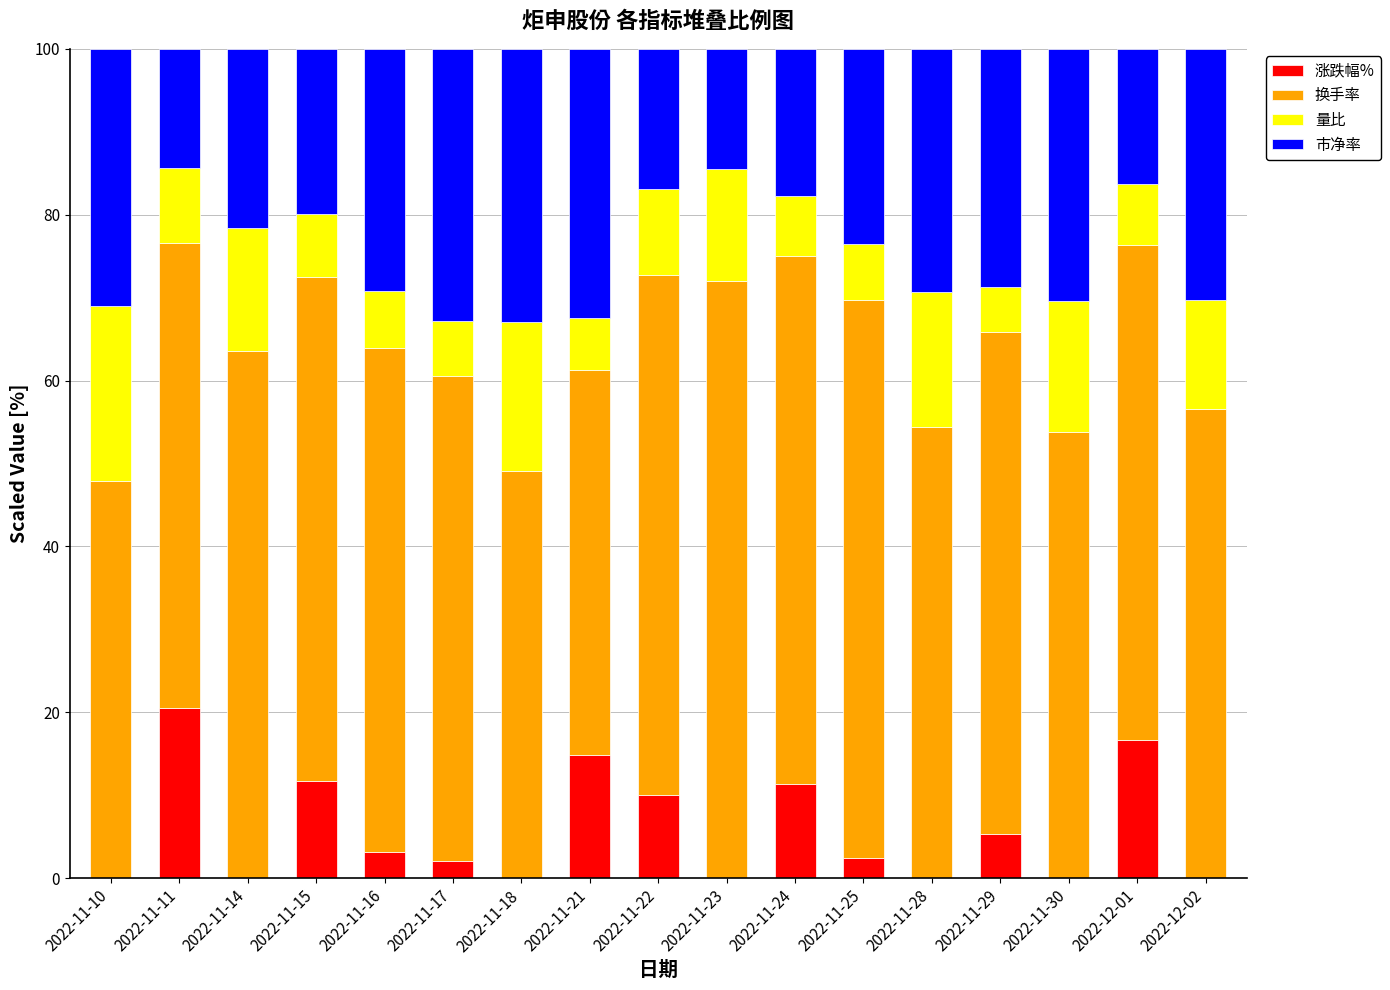

What are all the series names shown in the legend?

涨跌幅%, 换手率, 量比, 市净率